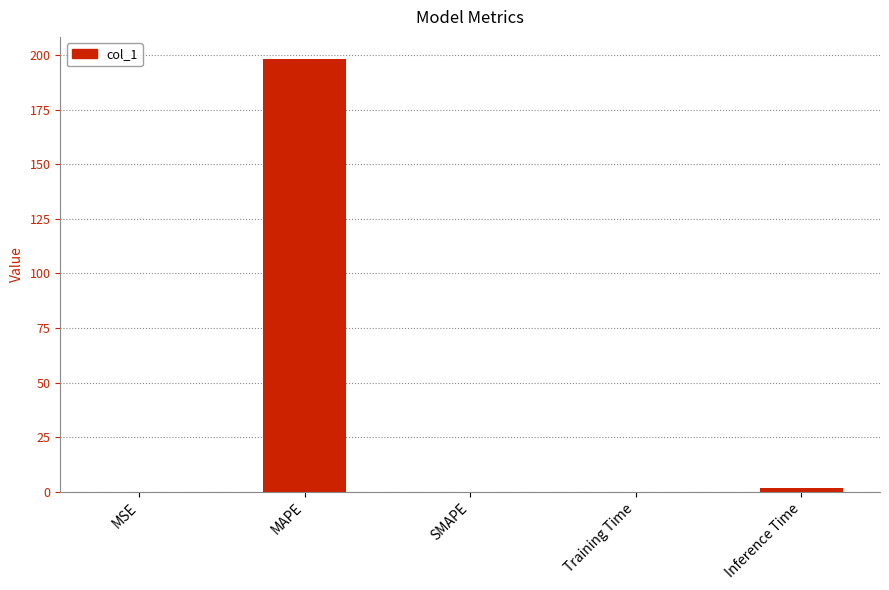

How many categories are shown in the chart?

5